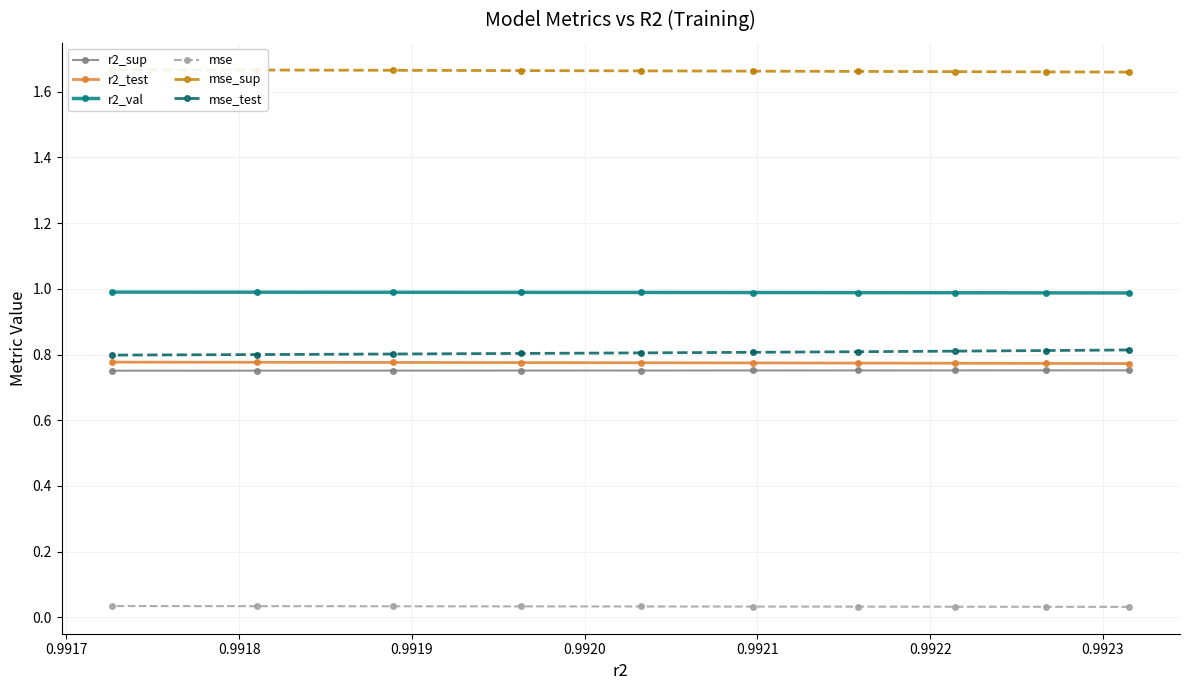

Is this an area chart (filled region under the line)?

No